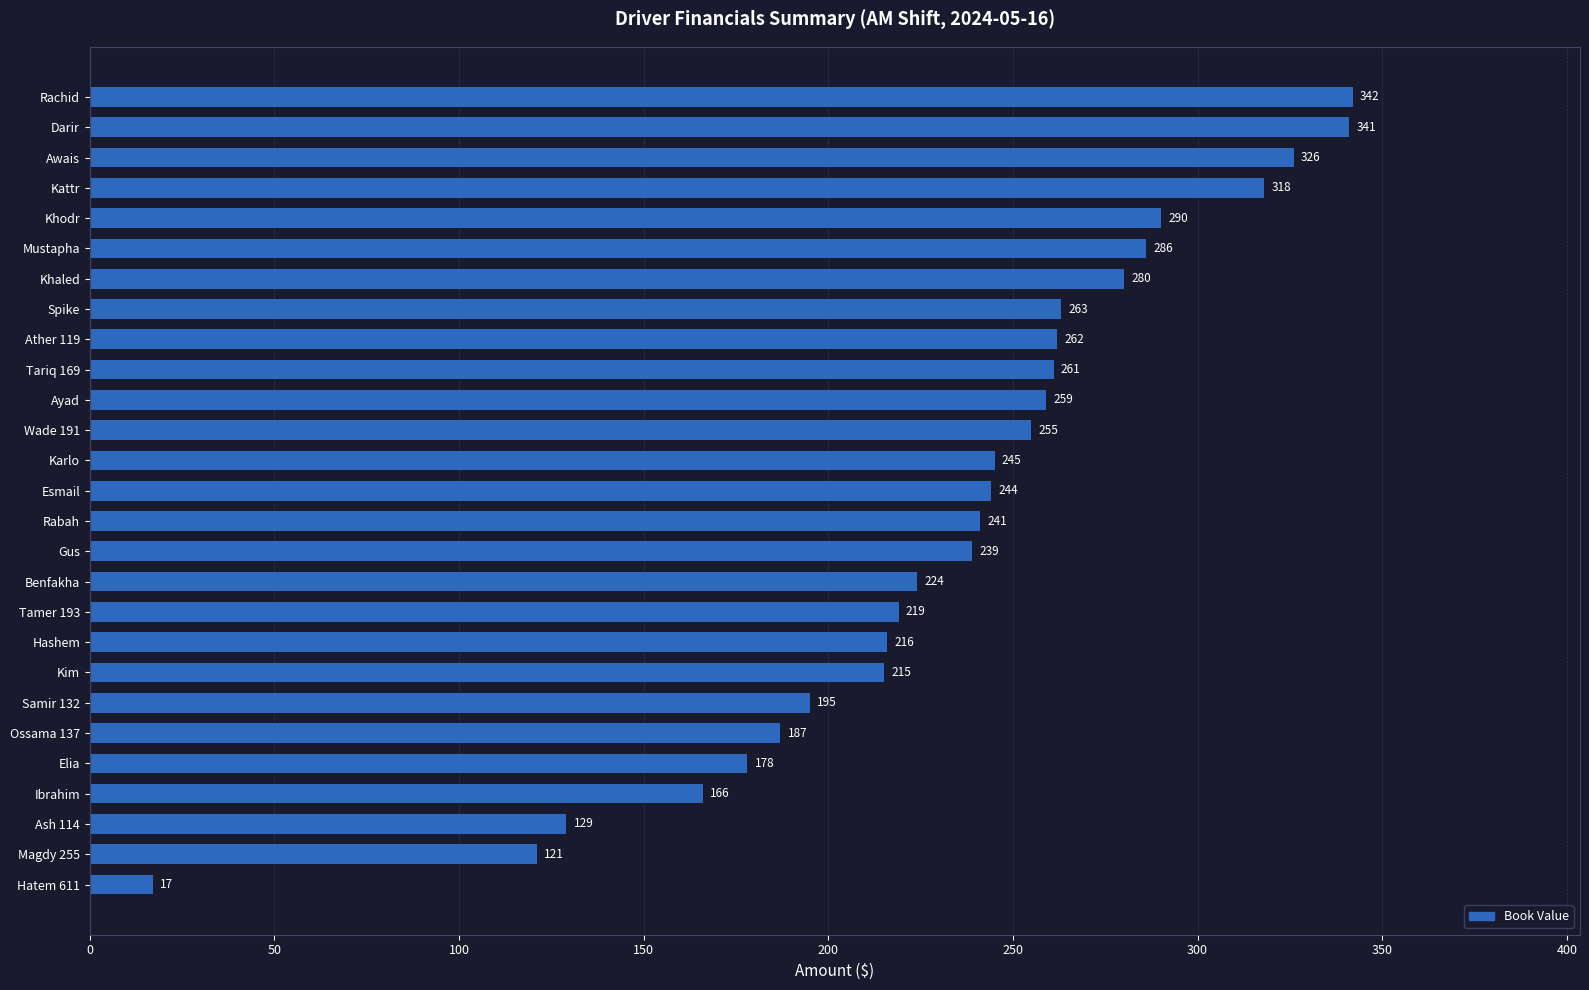

List the labels in order of value, largest first.

Rachid, Darir, Awais, Kattr, Khodr, Mustapha, Khaled, Spike, Ather 119, Tariq 169, Ayad, Wade 191, Karlo, Esmail, Rabah, Gus, Benfakha, Tamer 193, Hashem, Kim, Samir 132, Ossama 137, Elia, Ibrahim, Ash 114, Magdy 255, Hatem 611